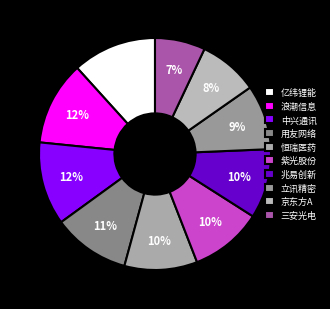

How much of the chart is everything except 京东方A?

91.7%